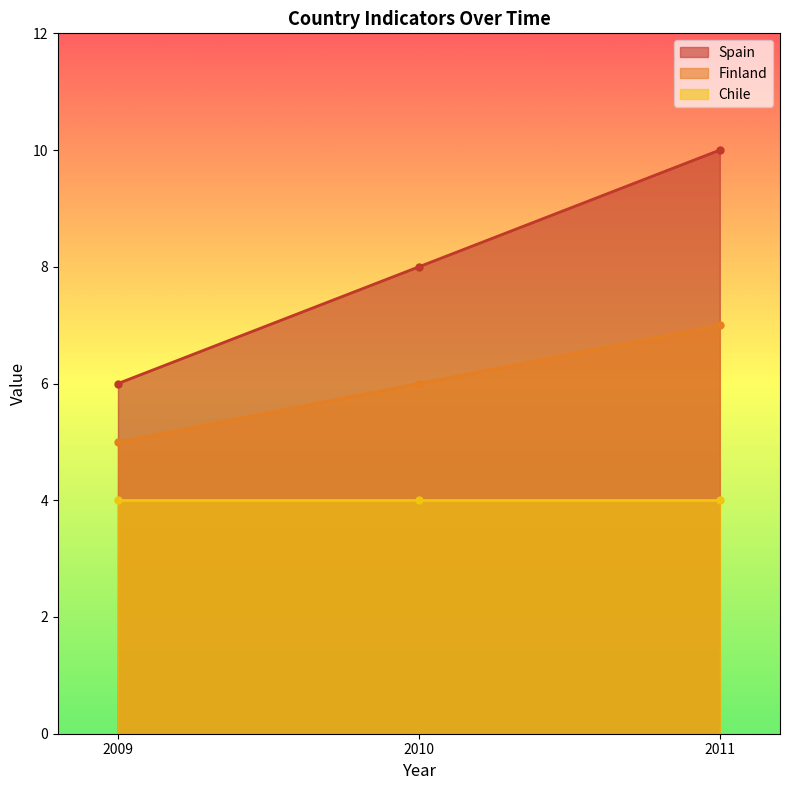

At how many categories does at least one series exceed 7?

2